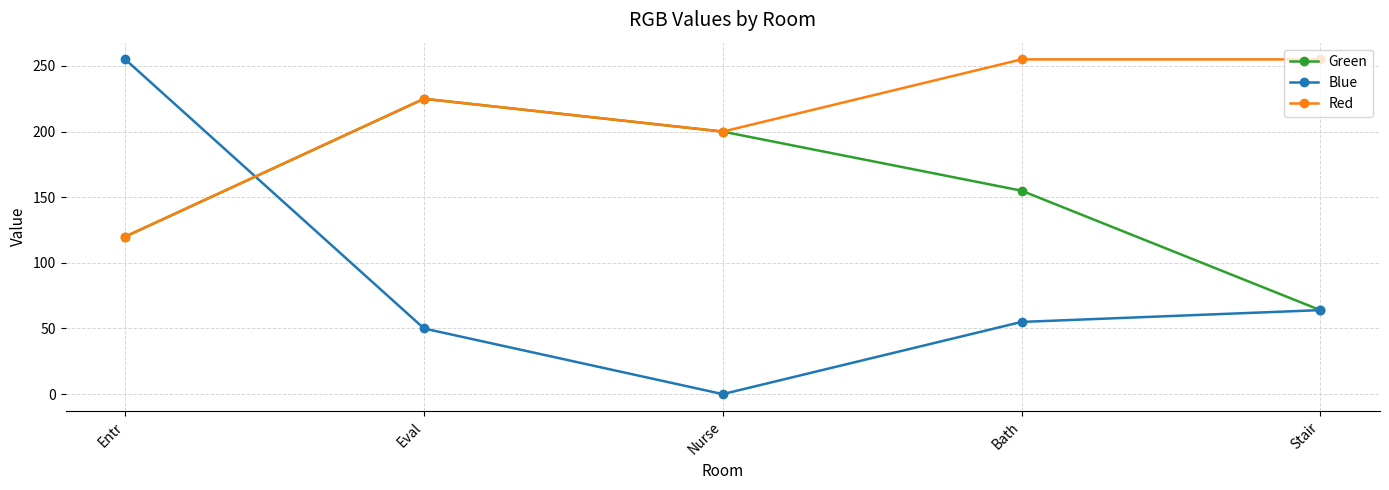

Where is Blue nearest to the value 127?

Stair